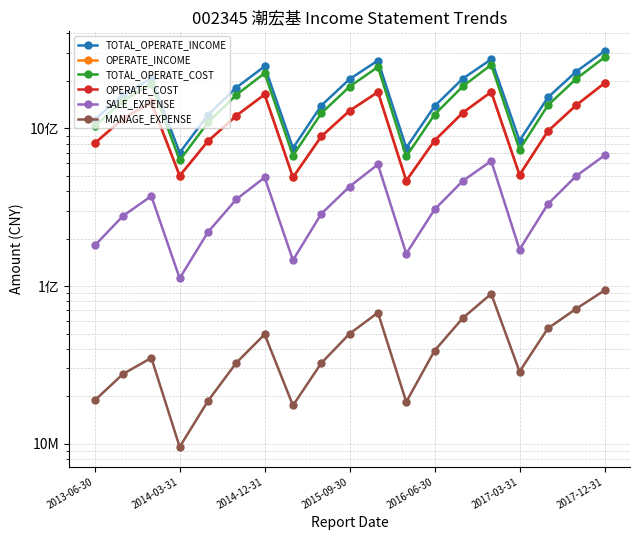

Count the number of data series in this chart.

6